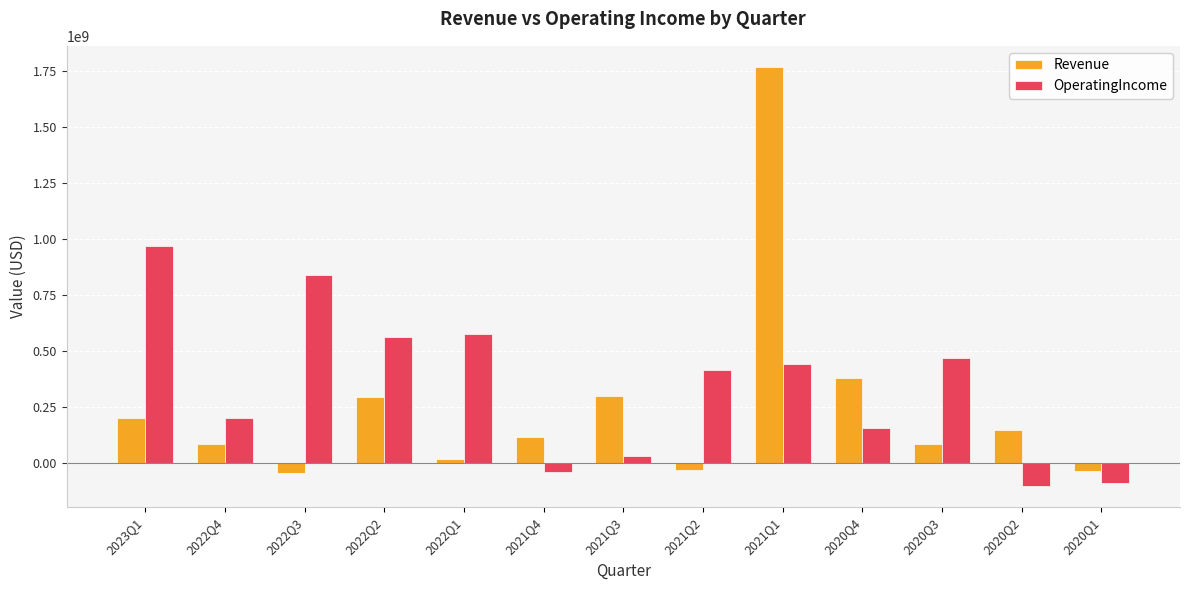

At which category is the sum across all series the highest?

2021Q1